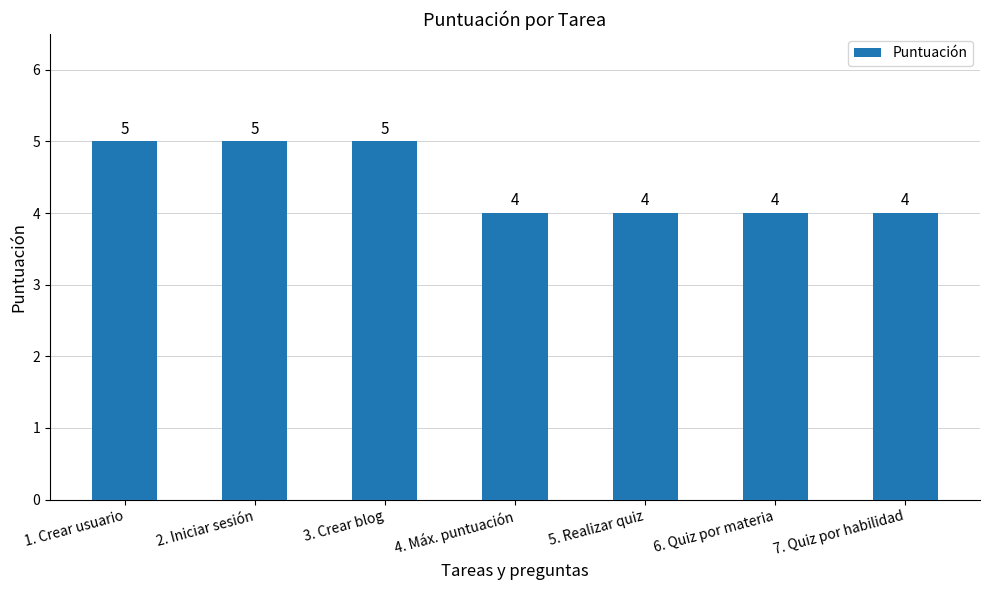

Is it true that the value at 3. Crear blog is 5?

True